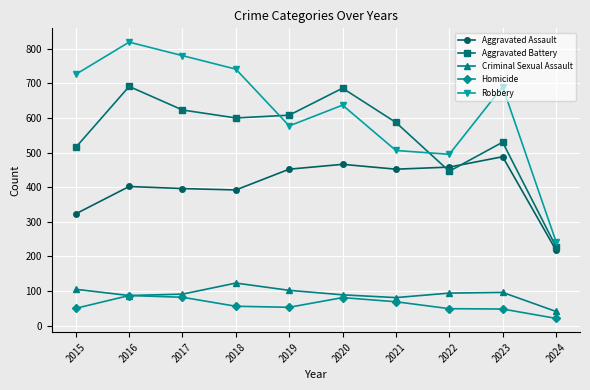

How many data points in Criminal Sexual Assault are less than 94?

5